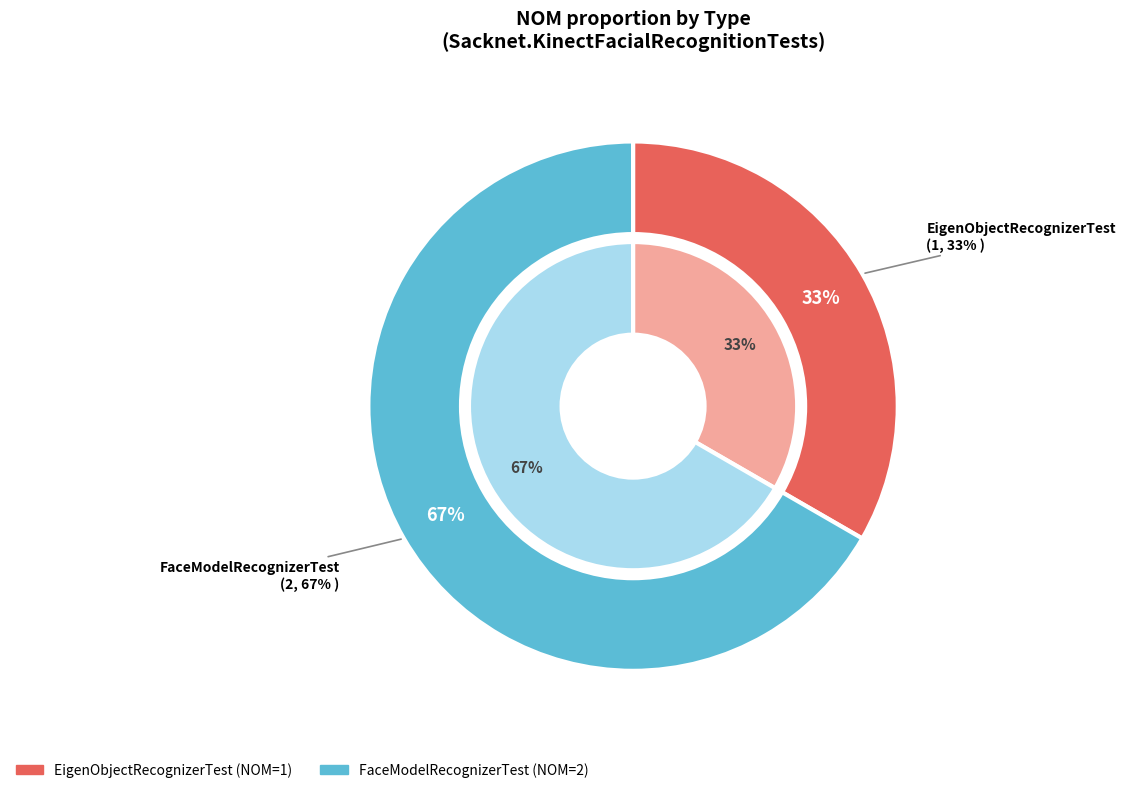

Count the number of slices in the pie.

2